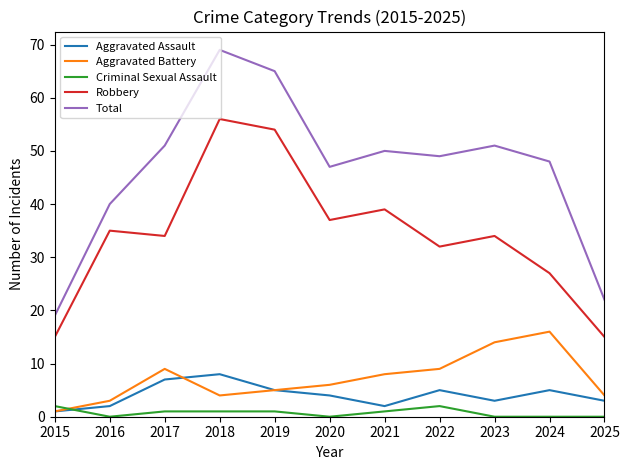

What is the maximum value for Robbery?

56